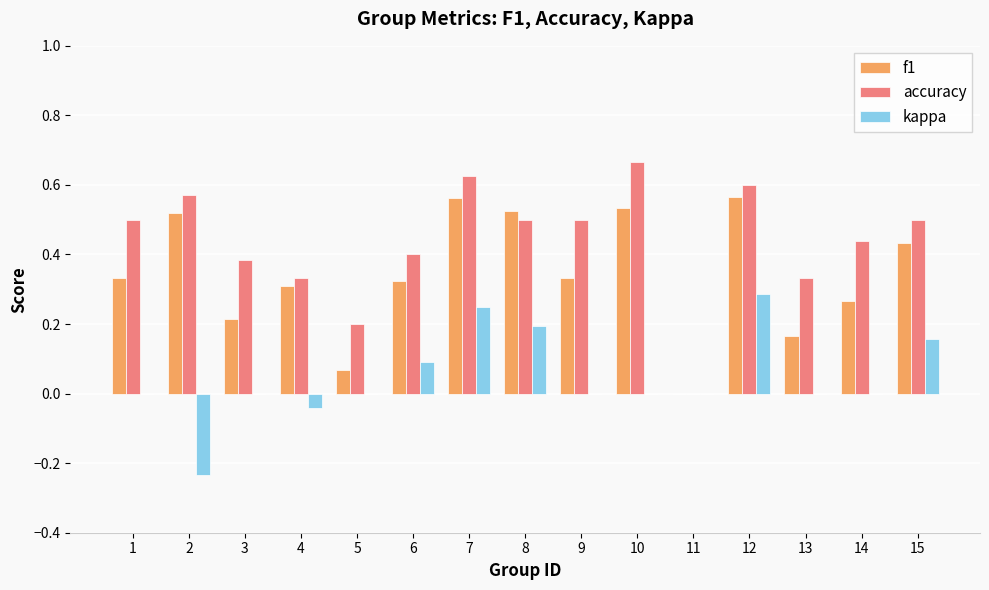

What is the sum of all f1 values?

5.2